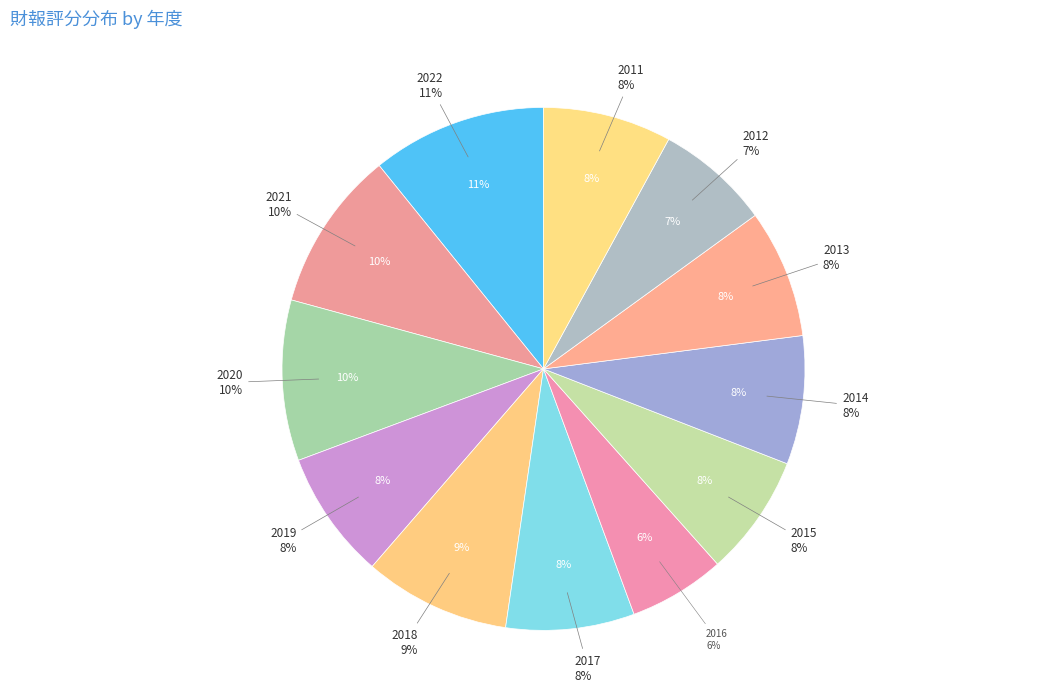

To the nearest percent, what is the difference between the largest and smallest slice percentages?

5%